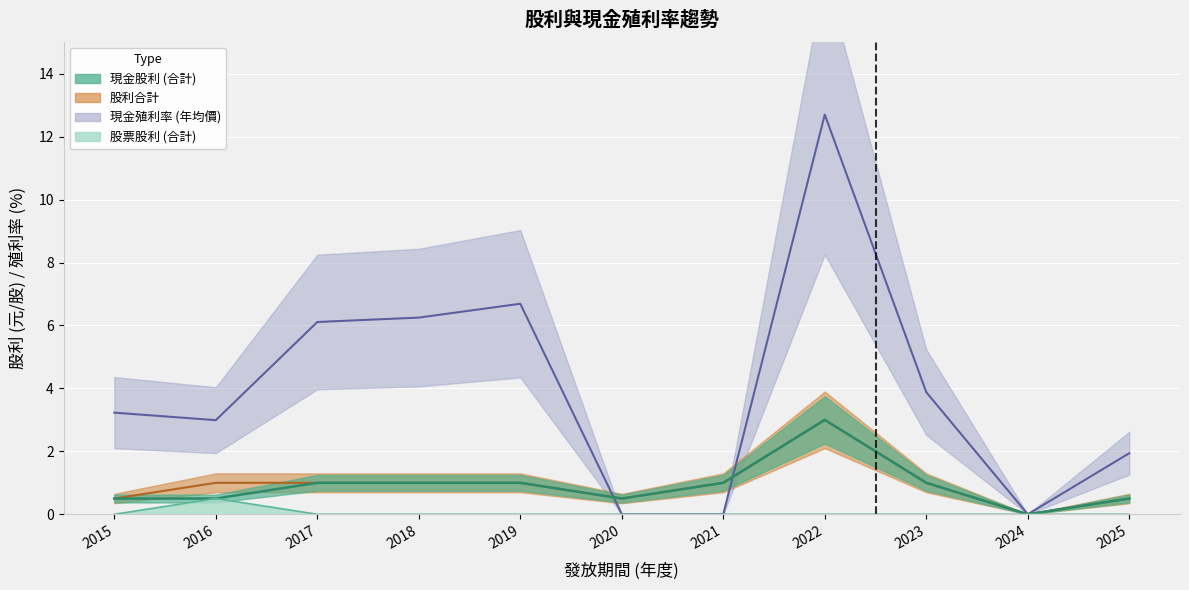

At which label does 現金股利 (合計) reach its peak?

2022